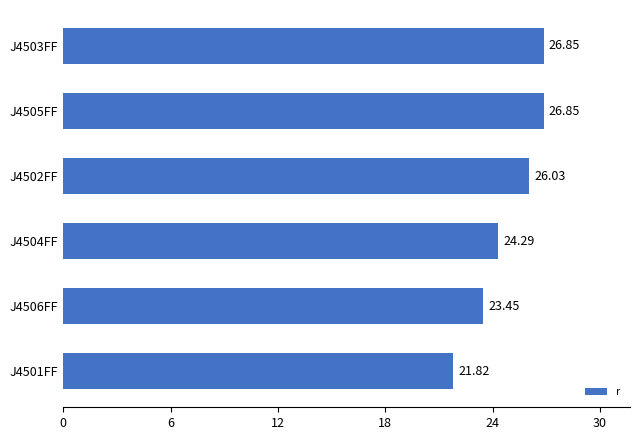

What is the average value?

24.9